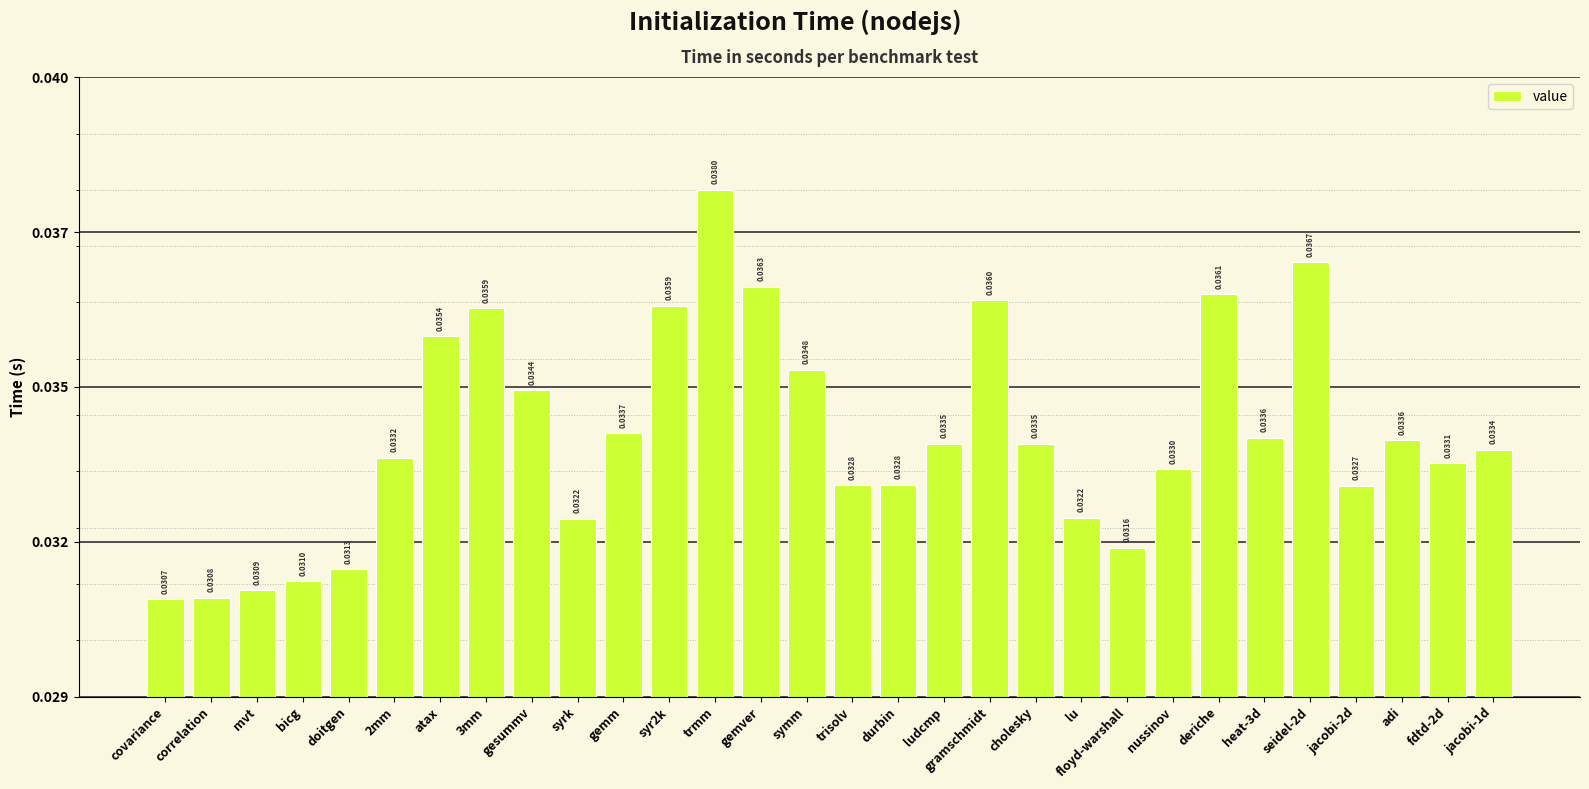

Which label corresponds to the largest value in the chart?

trmm